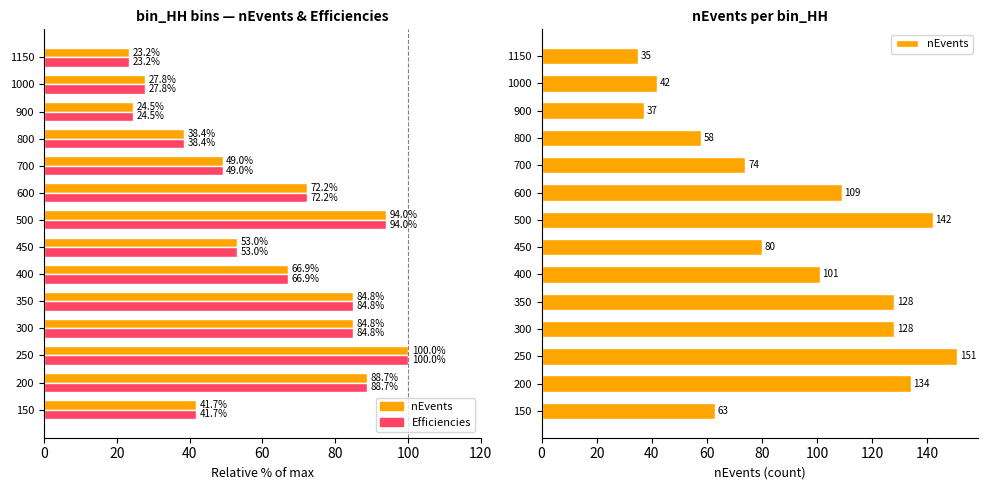

At how many categories does at least one series exceed 74?

8